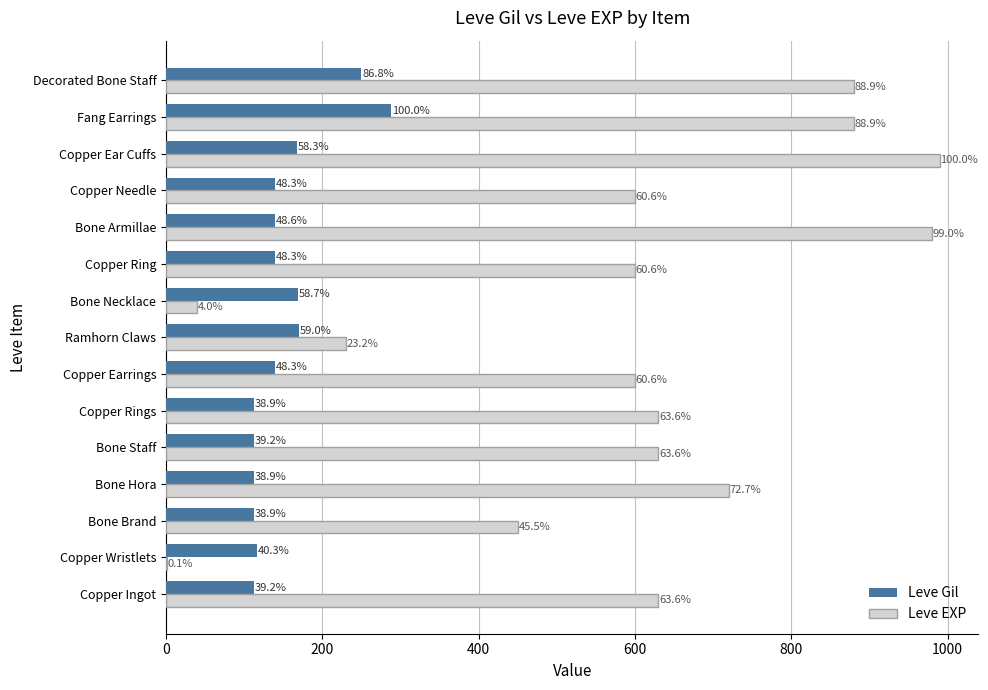

Where is Leve Gil nearest to the value 200?

Ramhorn Claws